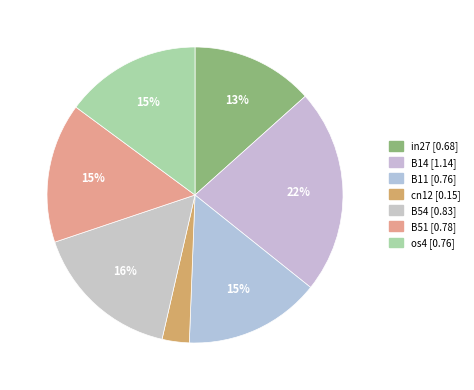

Combined, do B14 and B11 account for over 50%?

No